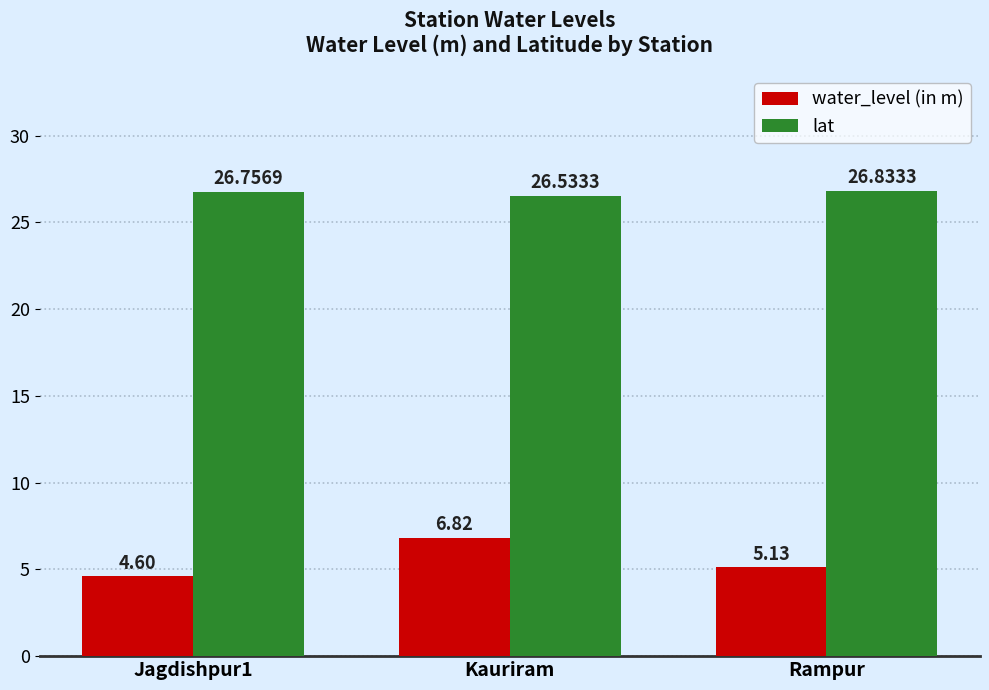

Which label corresponds to the smallest value in the chart?

Jagdishpur1